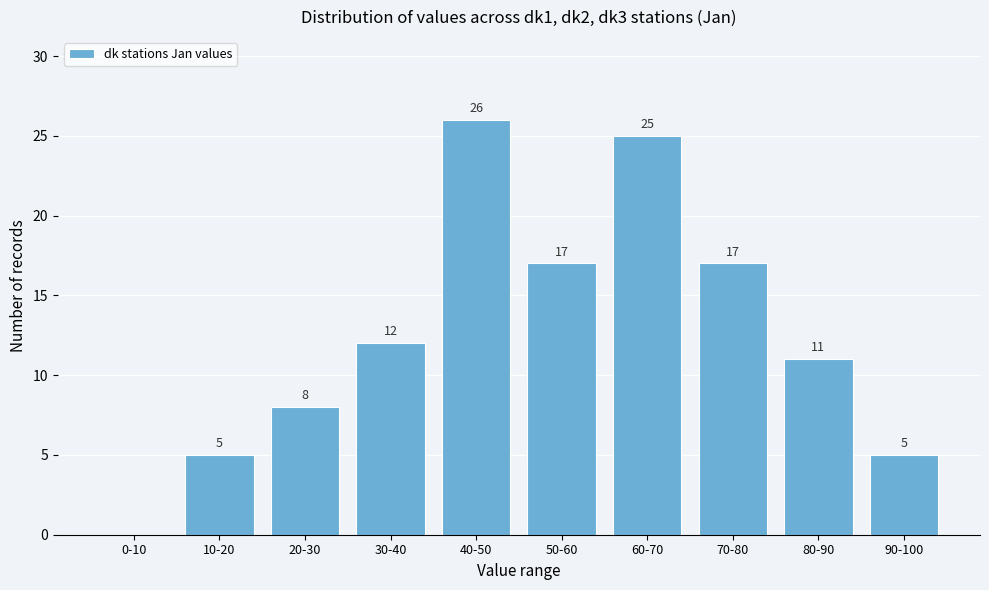

Reading right to left, extract all data points from this chart.

90-100=5	80-90=11	70-80=17	60-70=25	50-60=17	40-50=26	30-40=12	20-30=8	10-20=5	0-10=0